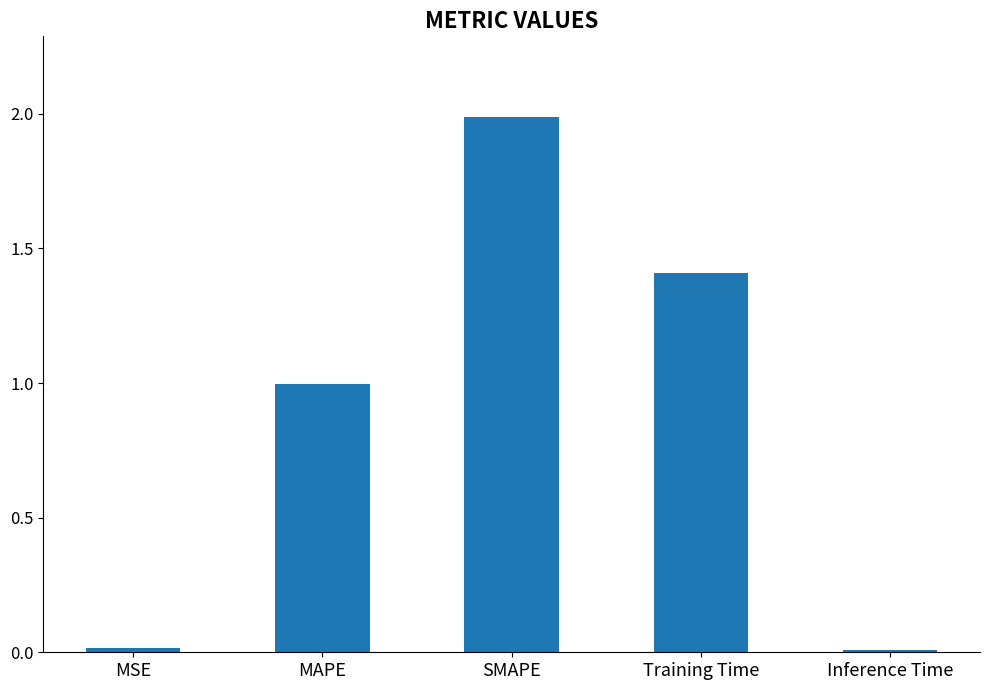

Which has a higher value, MAPE or Inference Time?

MAPE